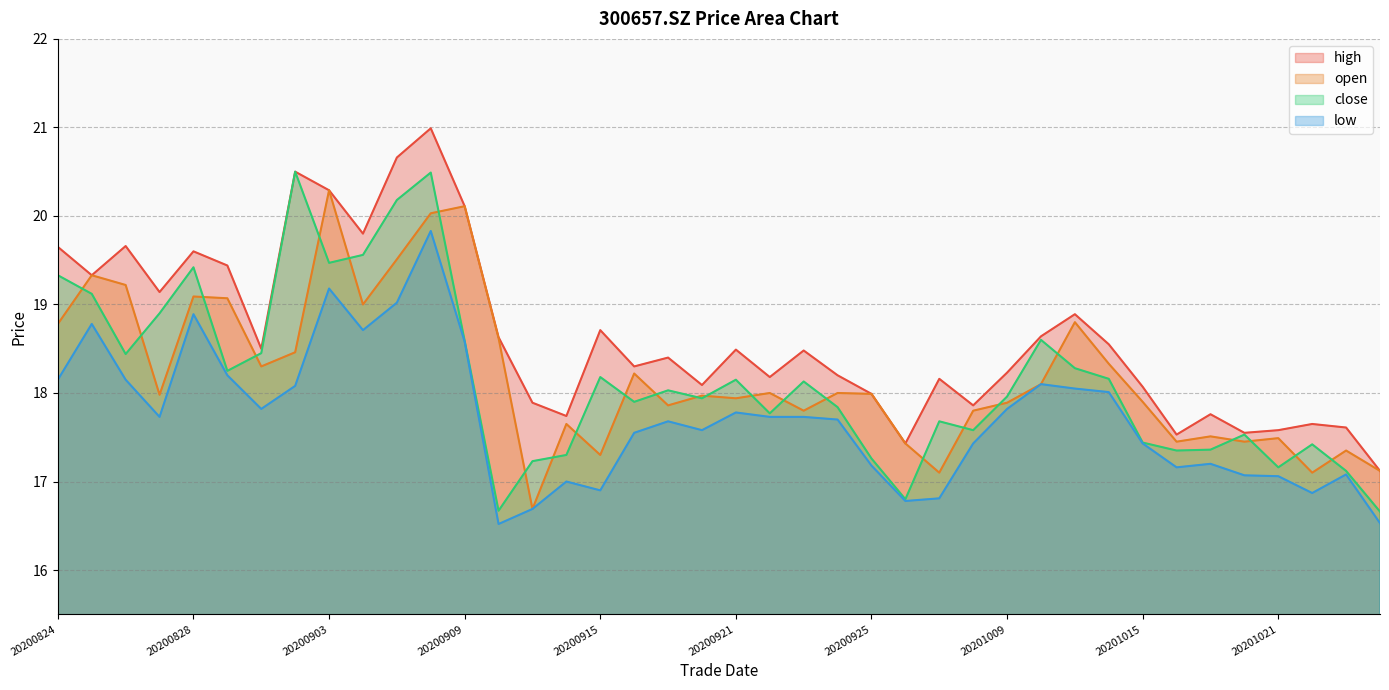

True or false: close has a value of 17.3 at 20200914.

True